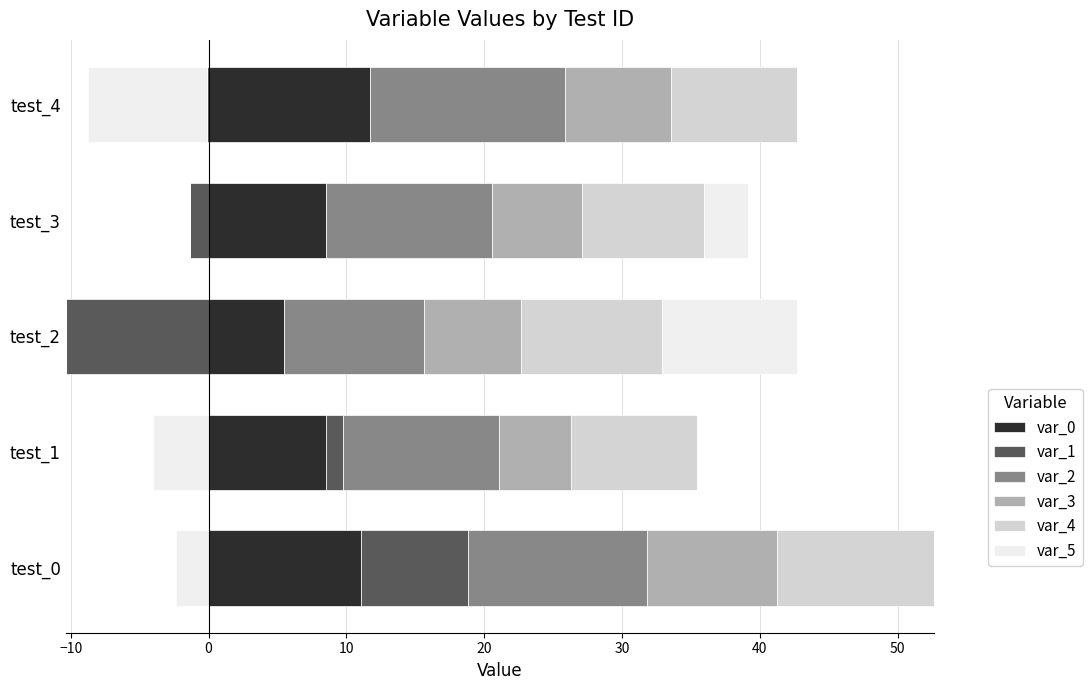

Is it true that var_4 equals 15.5 at test_3?

False